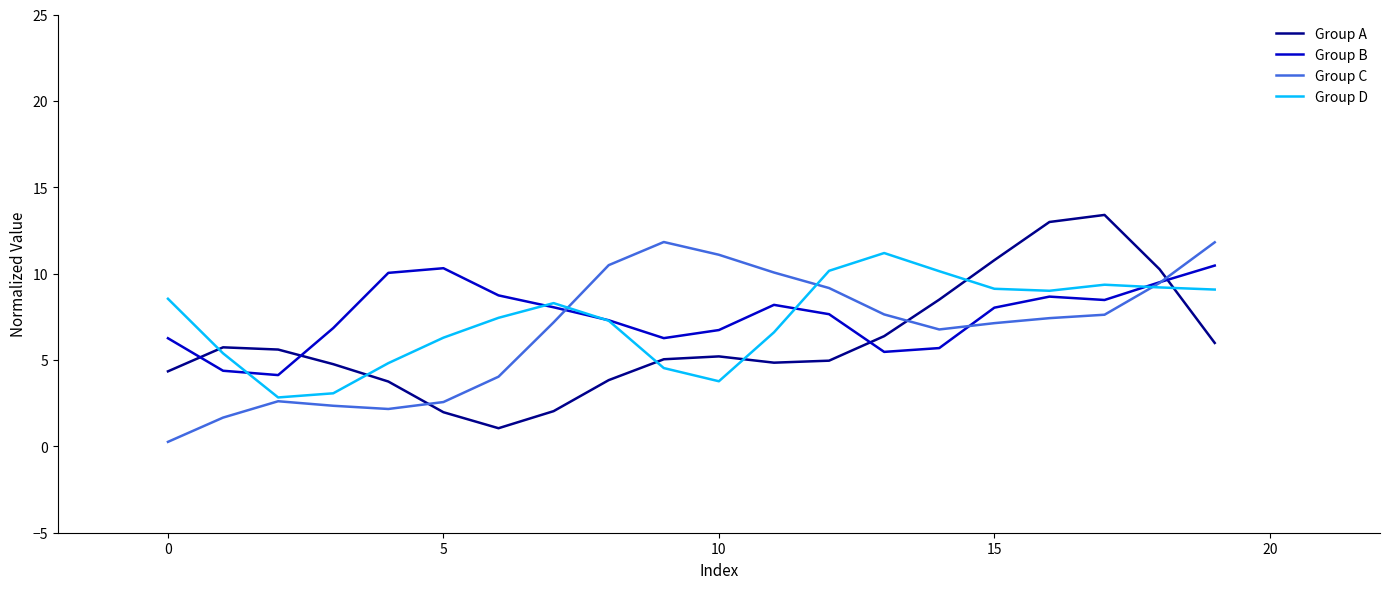

In Group A, how many points are lower than both neighbors (excluding endpoints)?

2